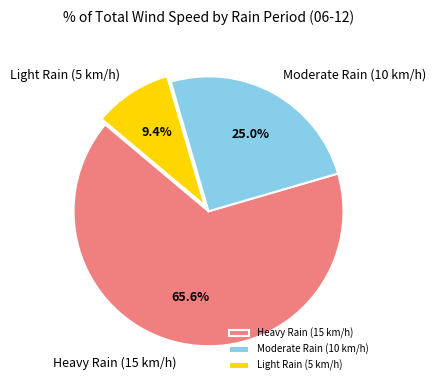

What is the largest slice in the pie chart?

Heavy Rain (15 km/h)